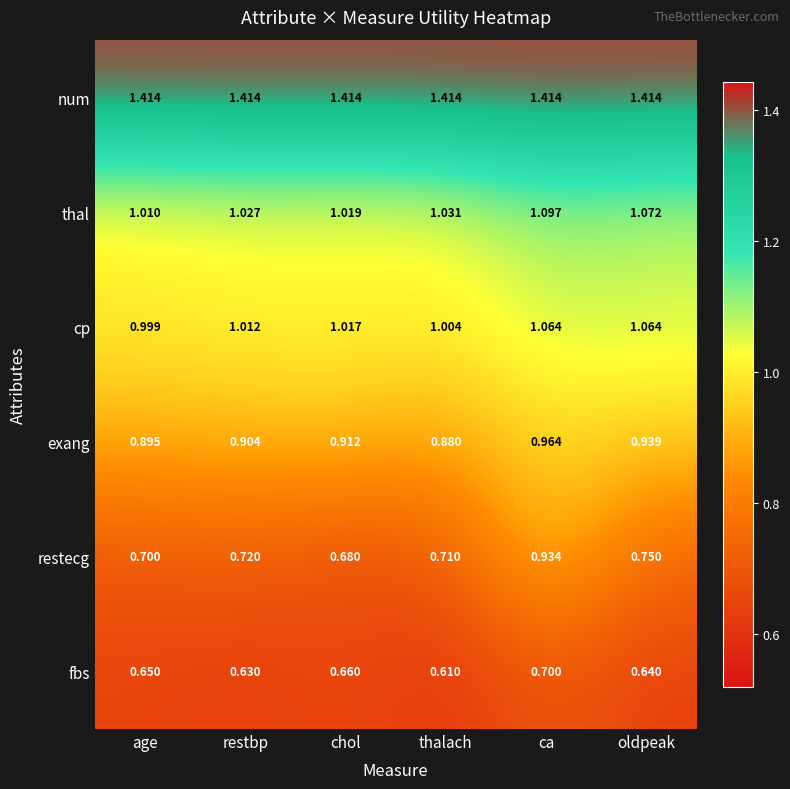

At which label does restecg reach its minimum?

chol